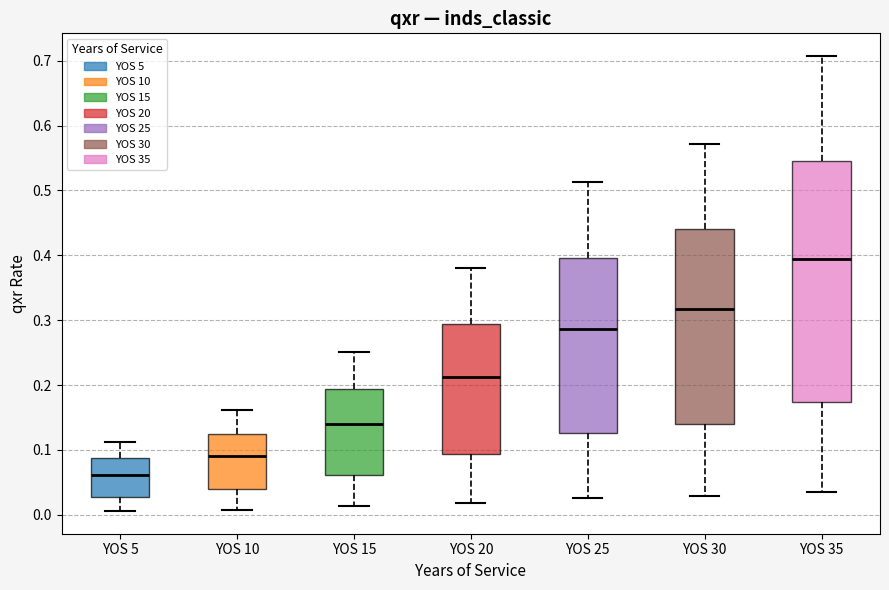

Comparing the boxes themselves (not the whiskers), which one is the tallest?

YOS 35